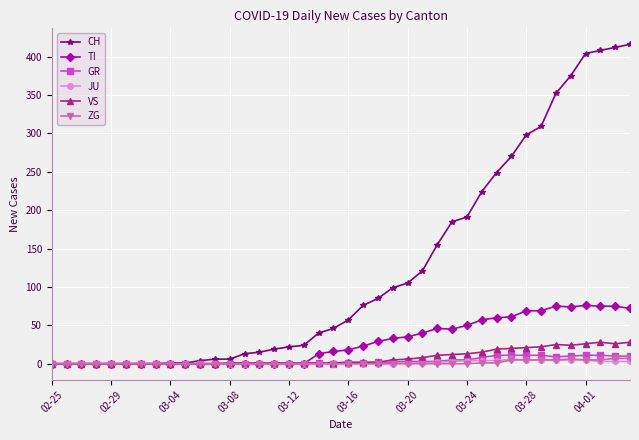

How many values in the CH series are below 57?

20